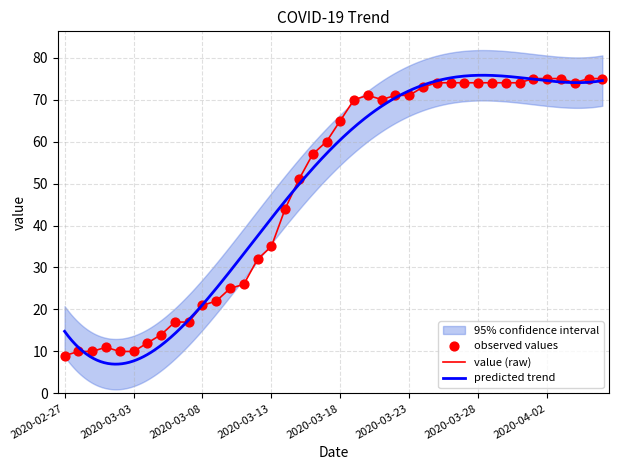

What is the change in value from 2020-03-10 to 2020-03-29?

+49